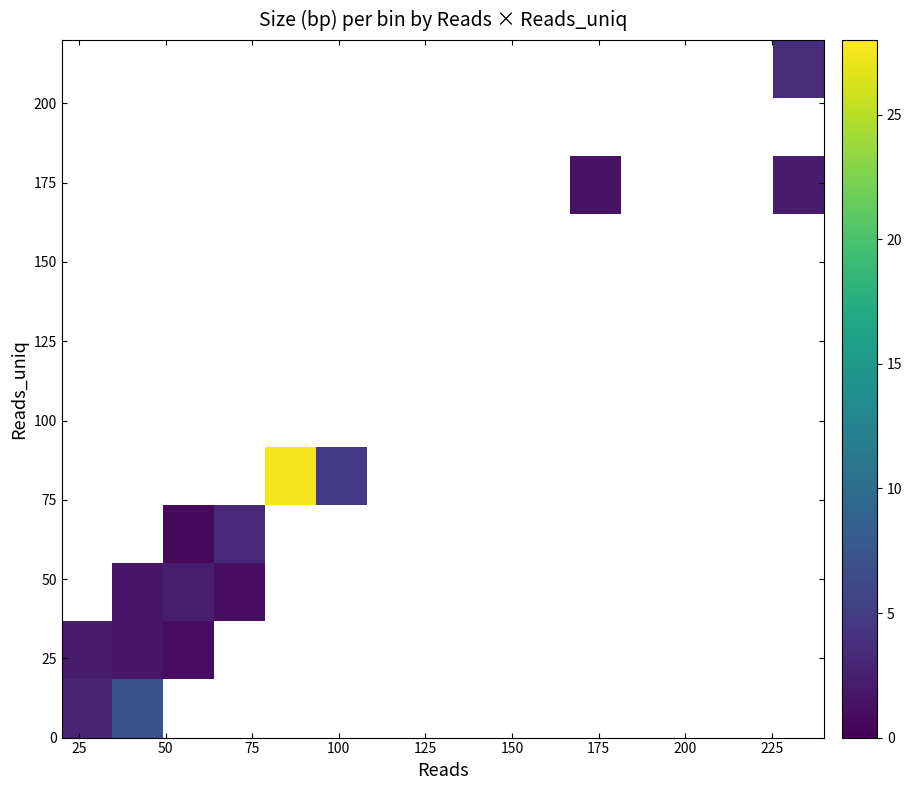

How many series are shown in this chart?

12